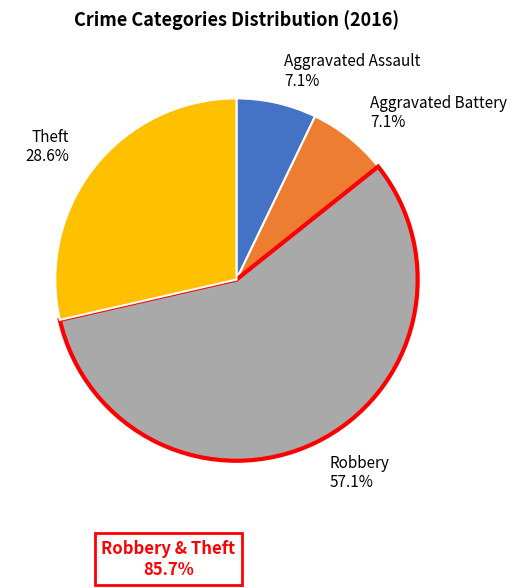

Which slice is the largest?

Robbery 57.1%